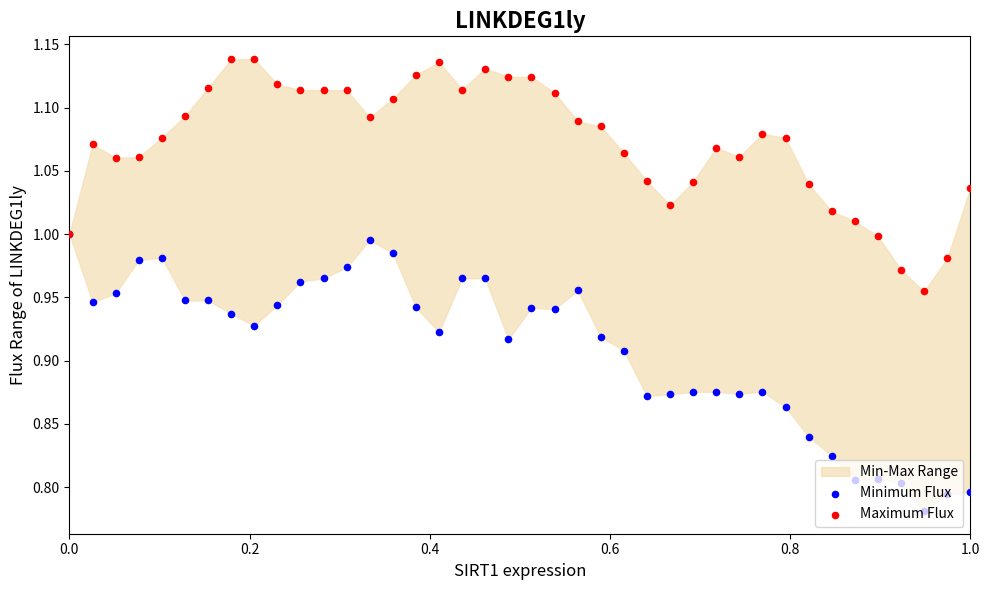

At how many categories does at least one series exceed 0?

40